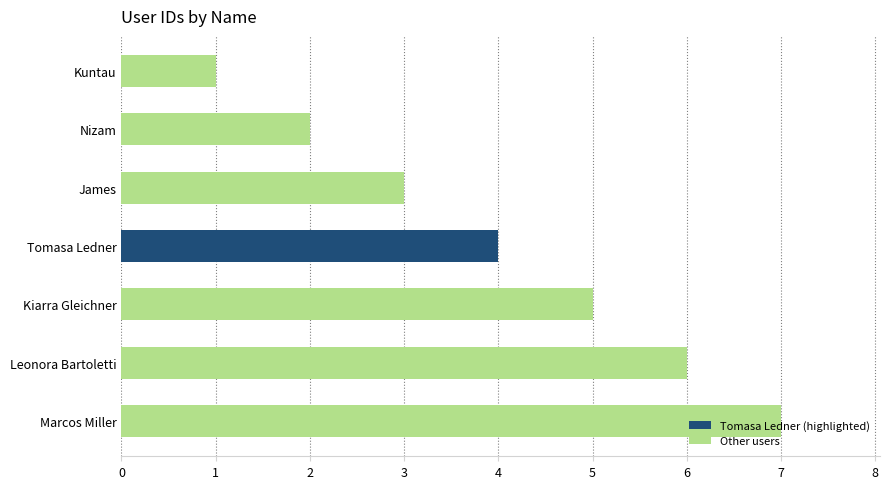

List the labels in order of value, largest first.

Marcos Miller, Leonora Bartoletti, Kiarra Gleichner, Tomasa Ledner, James, Nizam, Kuntau